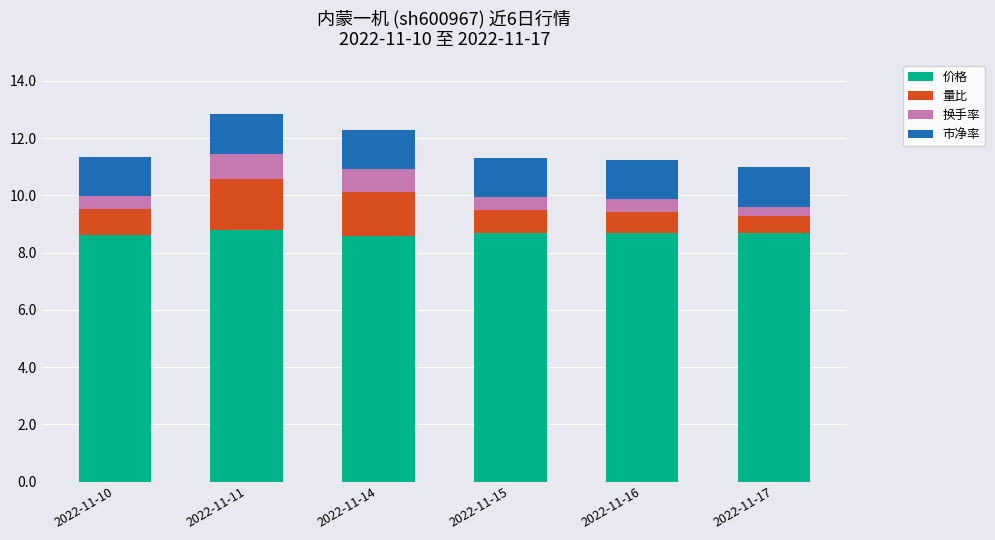

True or false: 价格 has a value of 8.8 at 2022-11-11.

True